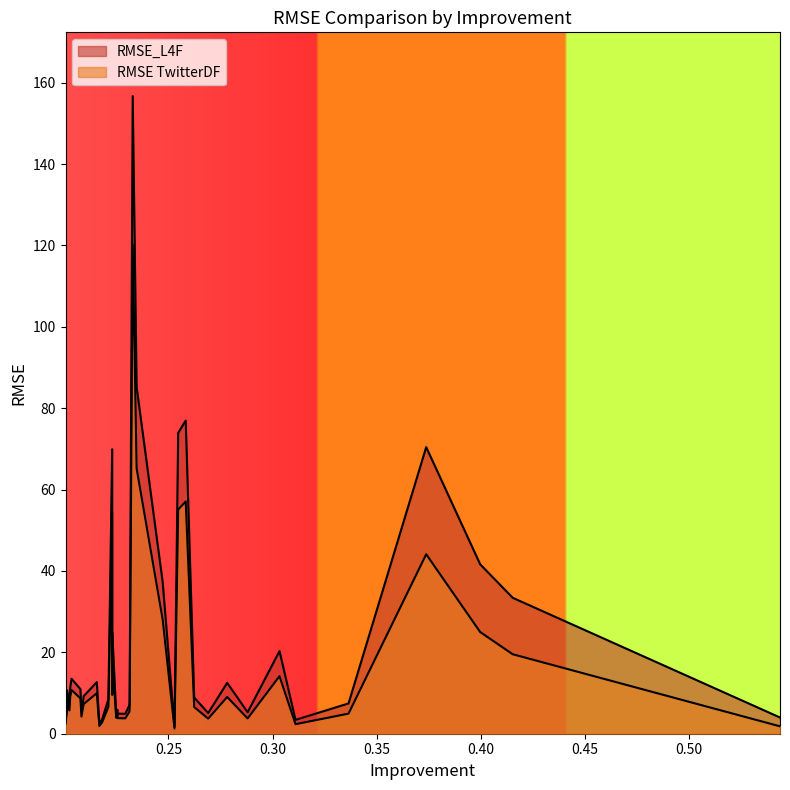

At which category is the sum across all series the highest?

0.23284580180587877